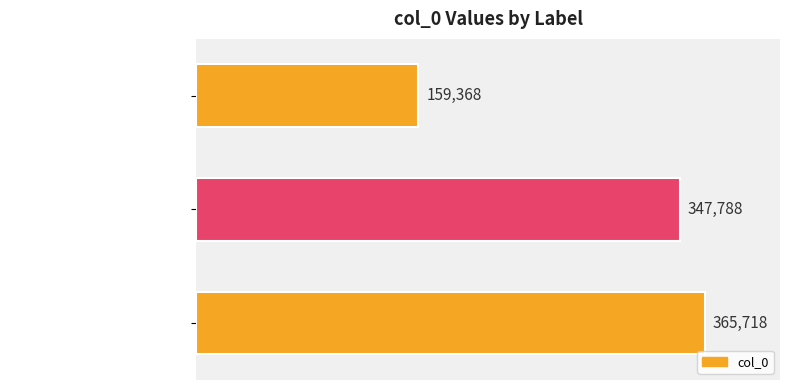

True or false: the data shows 347788 at 小诗·芝英服食寿能千.

True